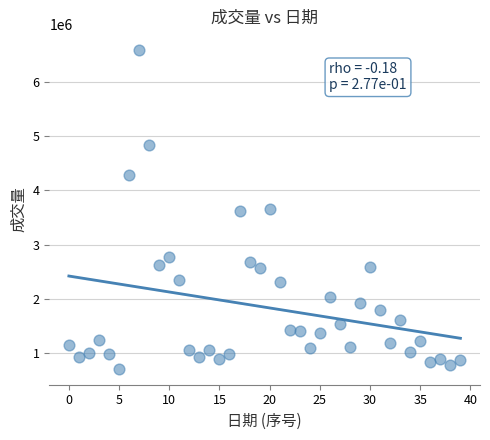

What is the range of Y values (max minus min)?

5867700